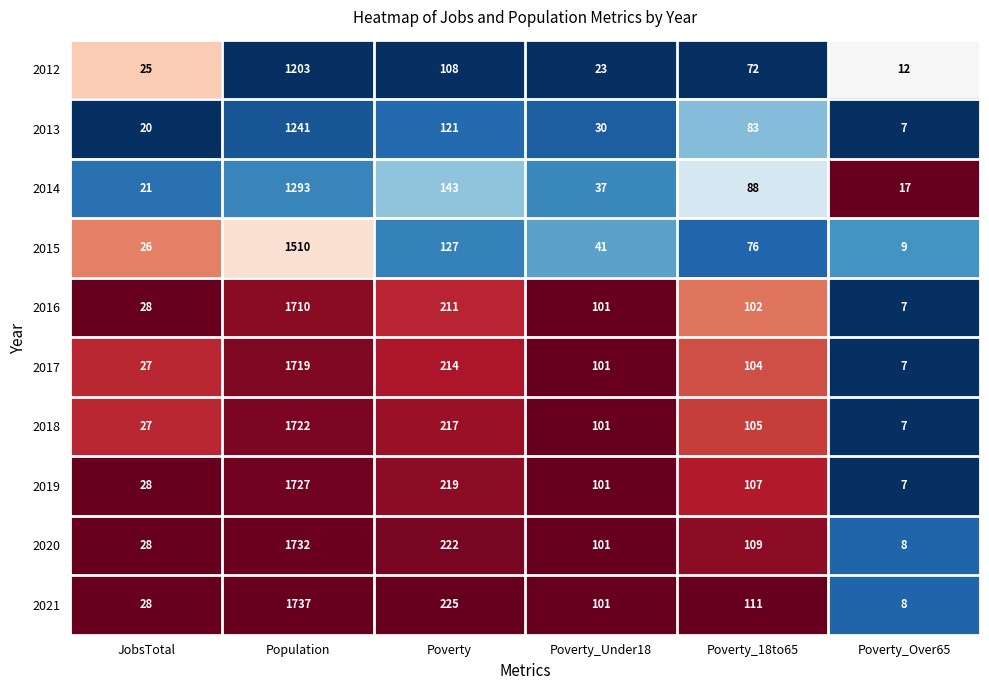

What is the difference between the second highest and minimum values in the 2014 series?

126